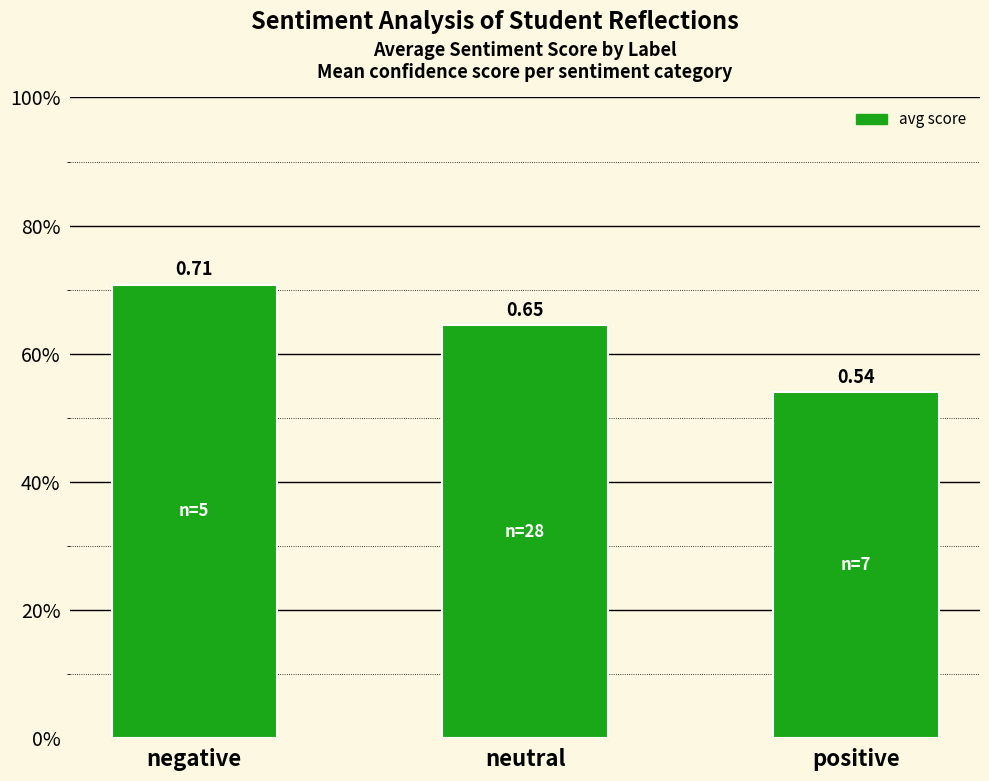

Which has a higher value, positive or negative?

negative